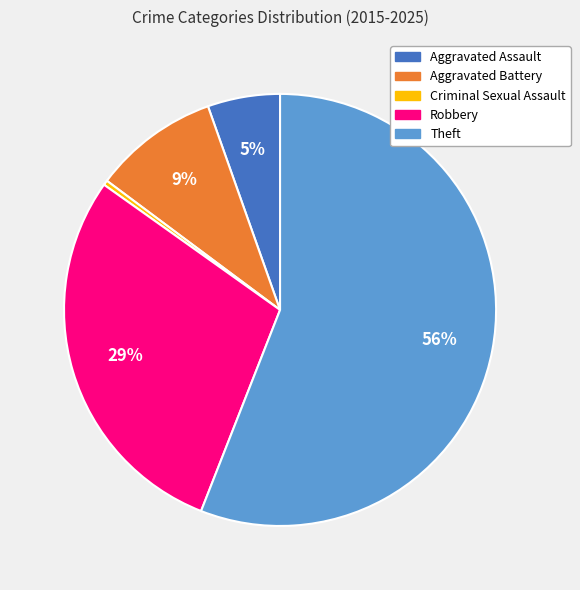

To the nearest percent, what is the average slice percentage?

20%